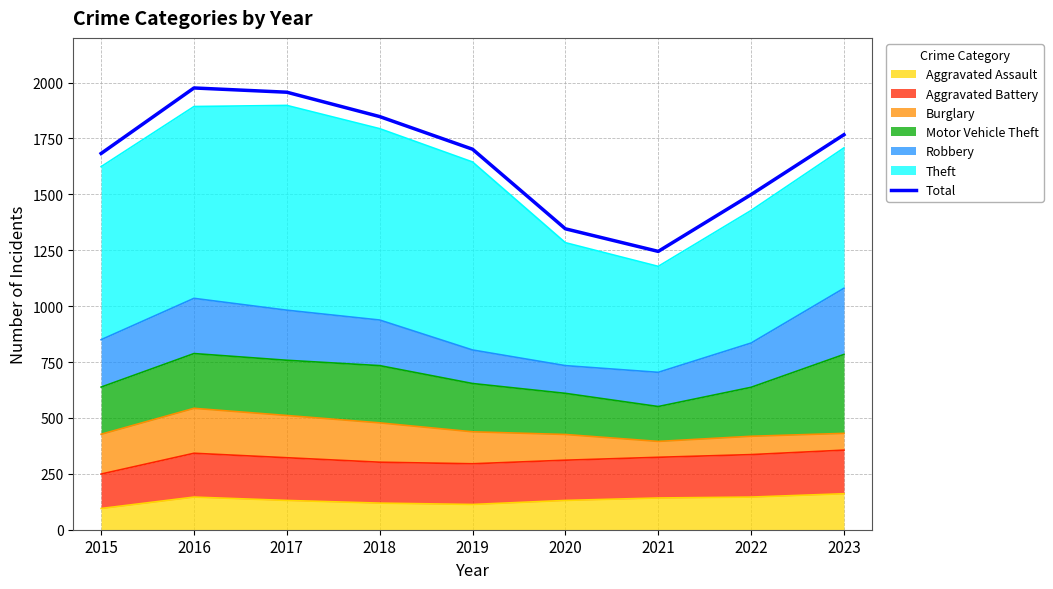

What is the sum of all values?

15023